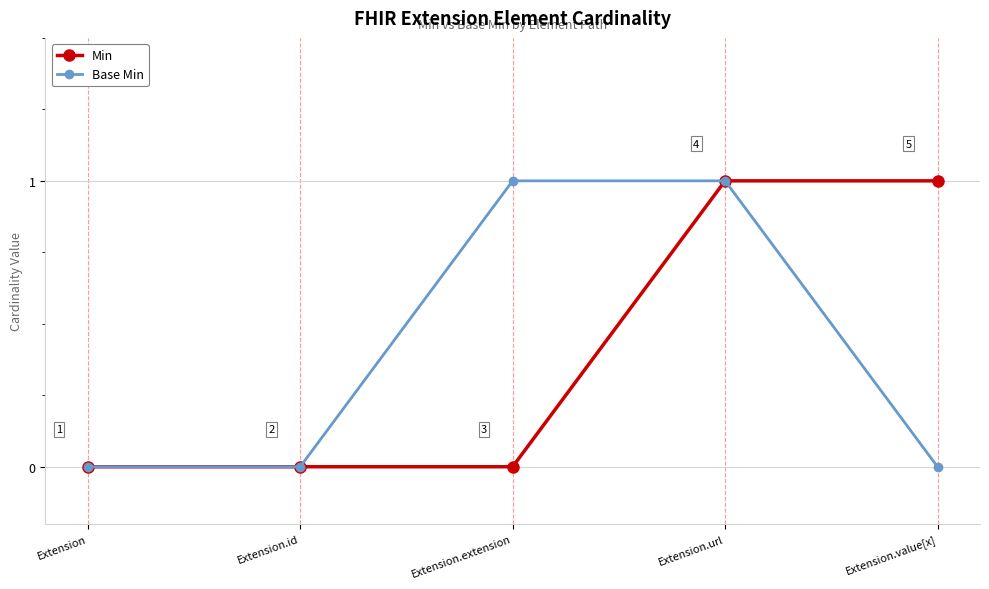

Which series changed the most between Extension.id and Extension.value[x]?

Min